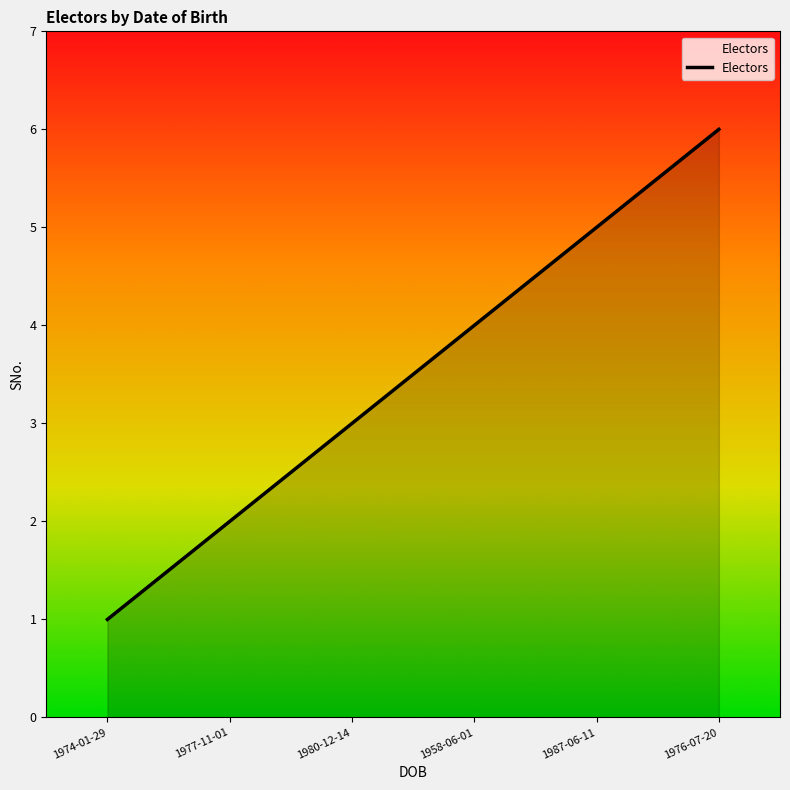

Which label corresponds to the largest value in the chart?

1976-07-20